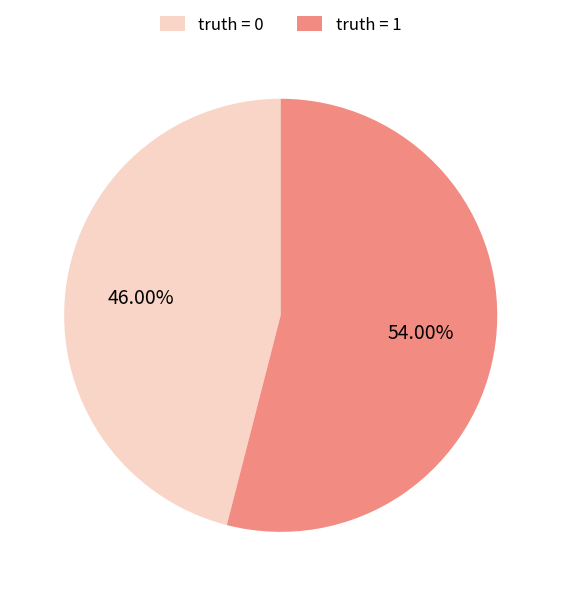

Rank the categories by value from highest to lowest.

truth = 1, truth = 0